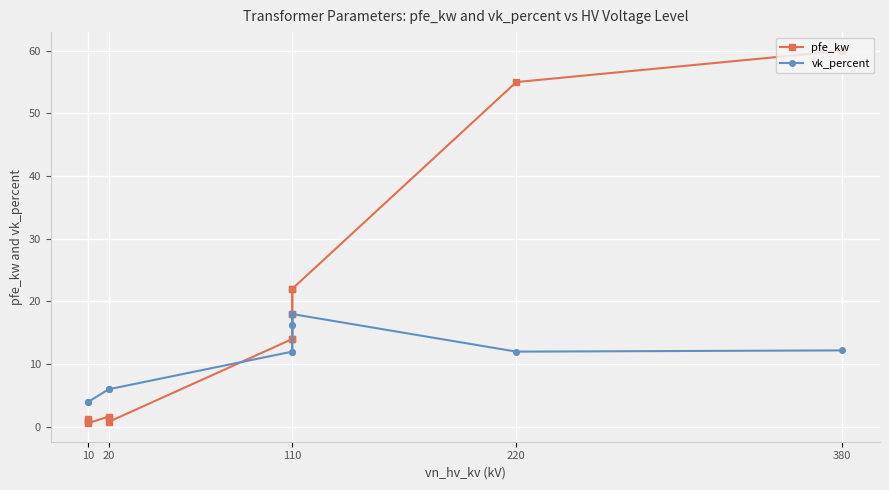

True or false: vk_percent and pfe_kw intersect in this chart.

True